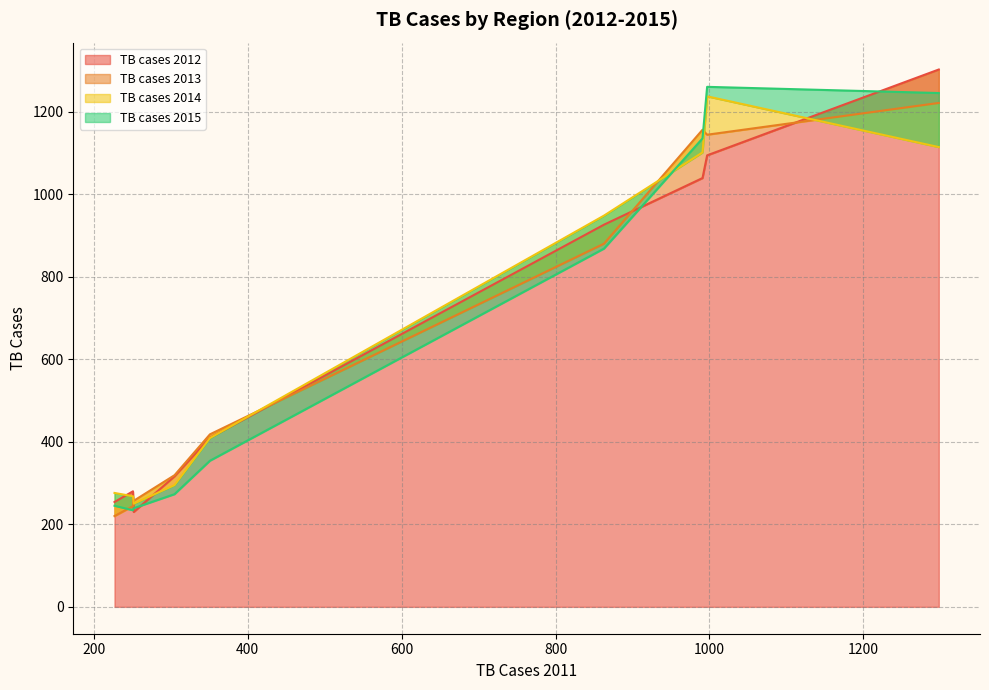

What is the sum of the TB cases 2012 values at 252 and 251?

510